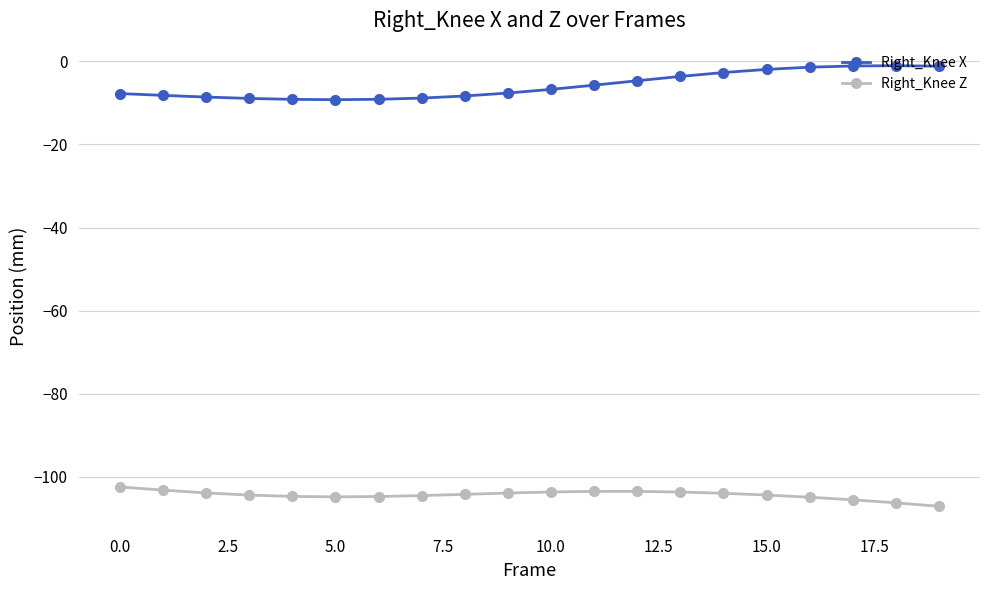

List the series in order of their peak value, lowest first.

Right_Knee Z, Right_Knee X